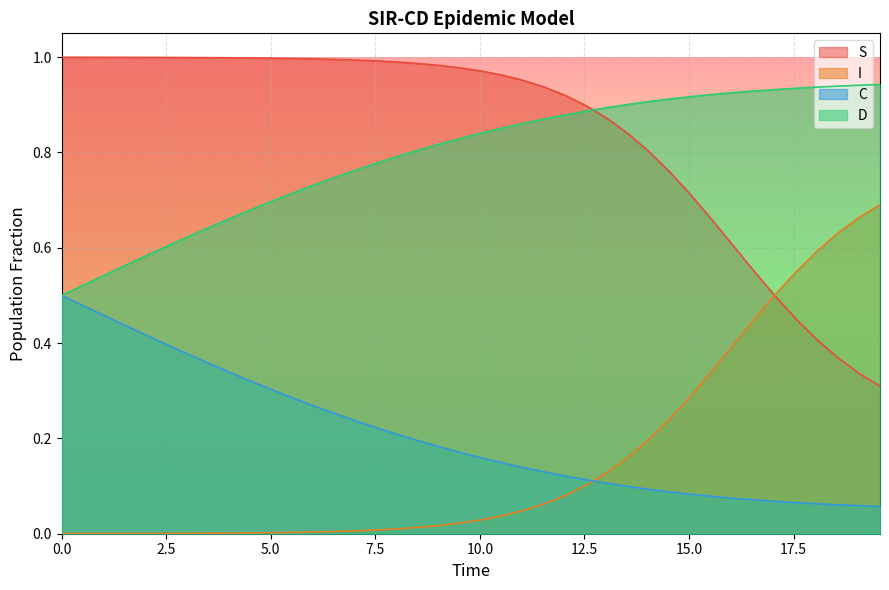

At how many categories does at least one series exceed 0?

40